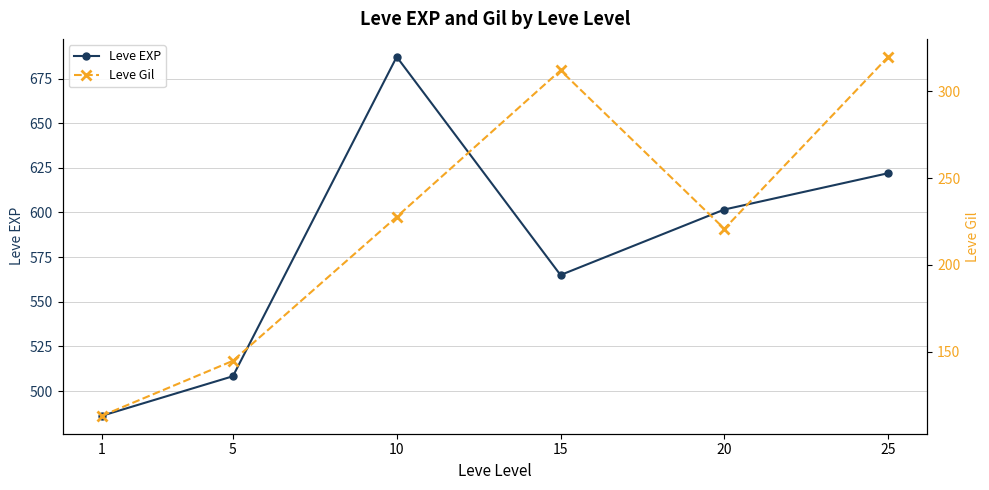

What is the lowest value of the Leve Gil series?

113.2